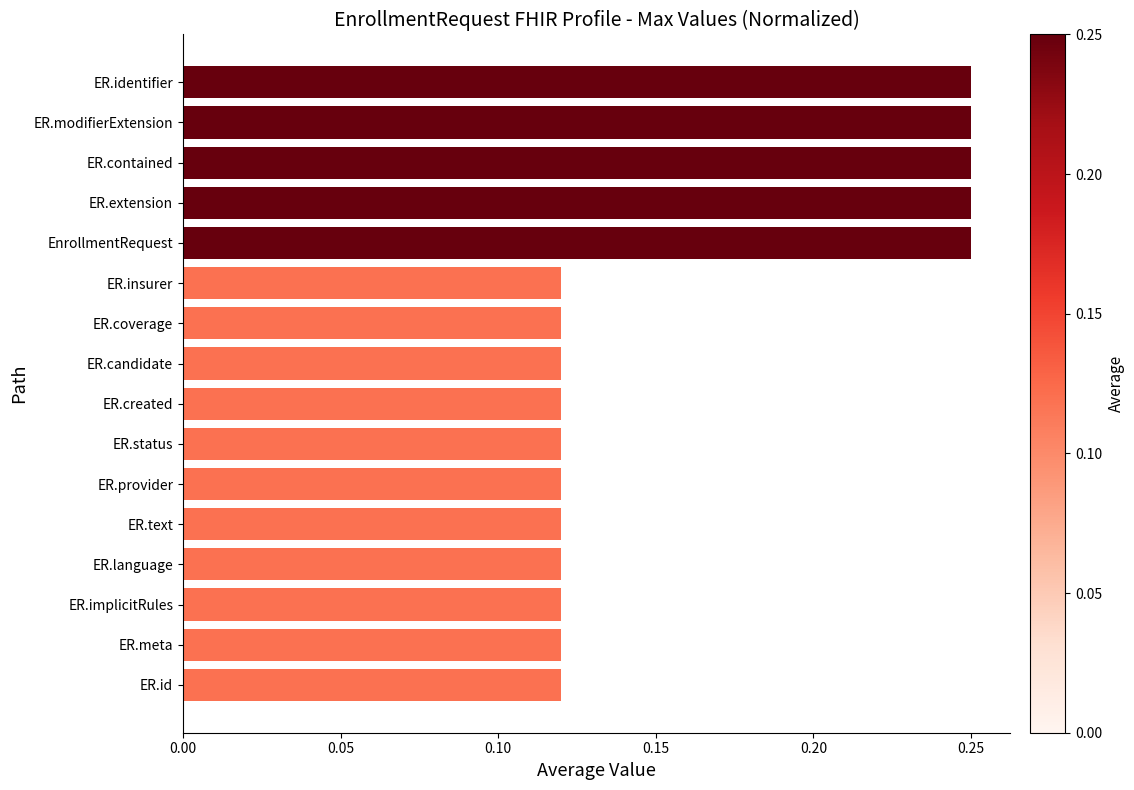

What is the sum of all values?

2.6